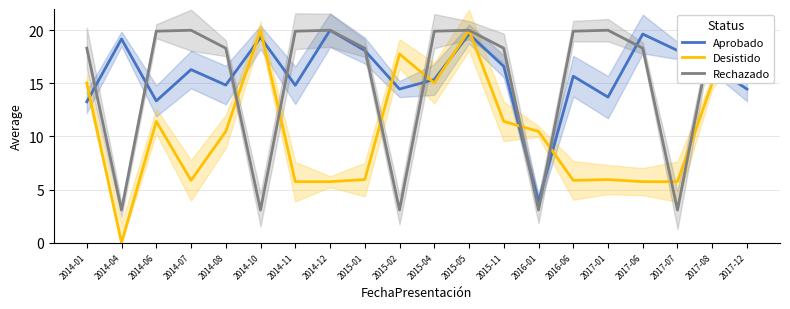

The Aprobado series shows 13.3 at 2014-06. True or false?

True